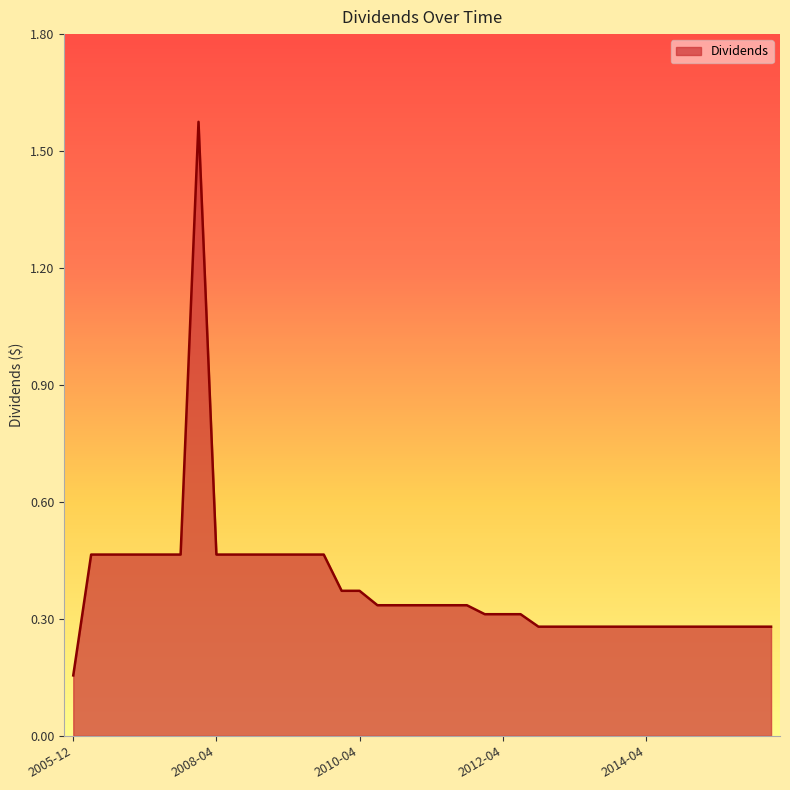

What is the difference between the maximum and minimum values?

1.4